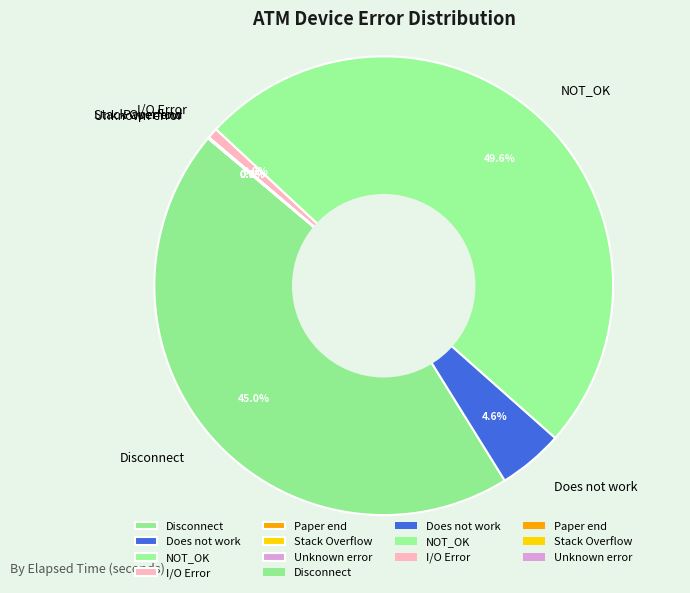

What portion of the pie excludes NOT_OK?

50.4%